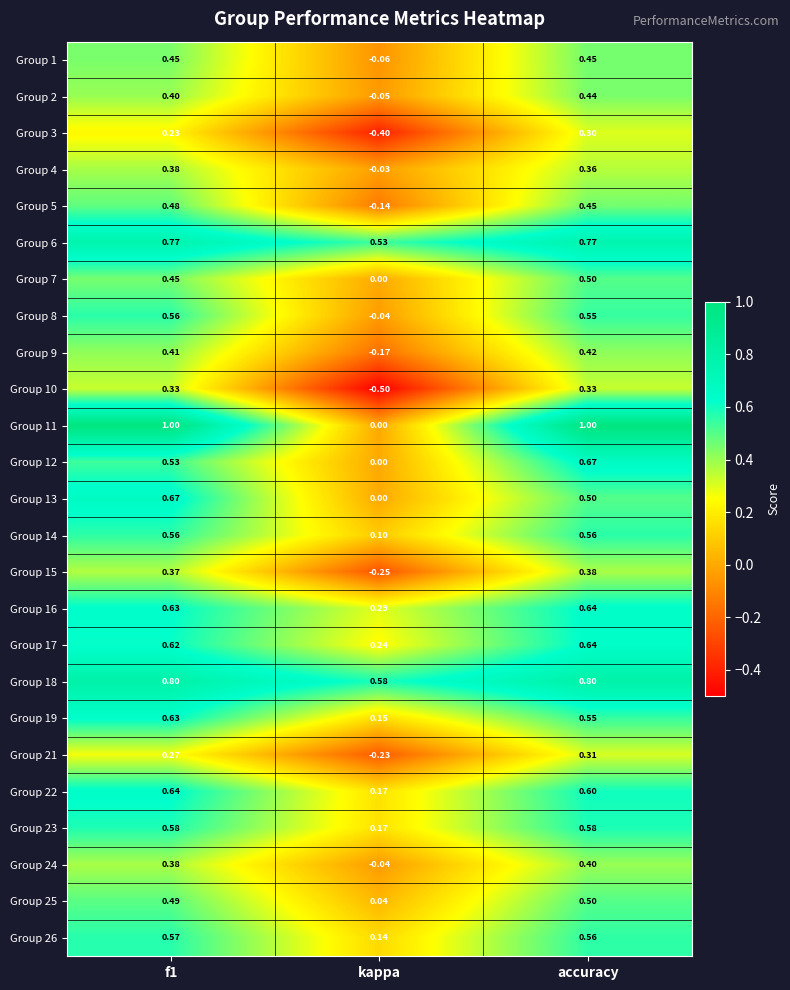

Is the value of Group 13 at kappa greater than the value of Group 11 at f1?

No